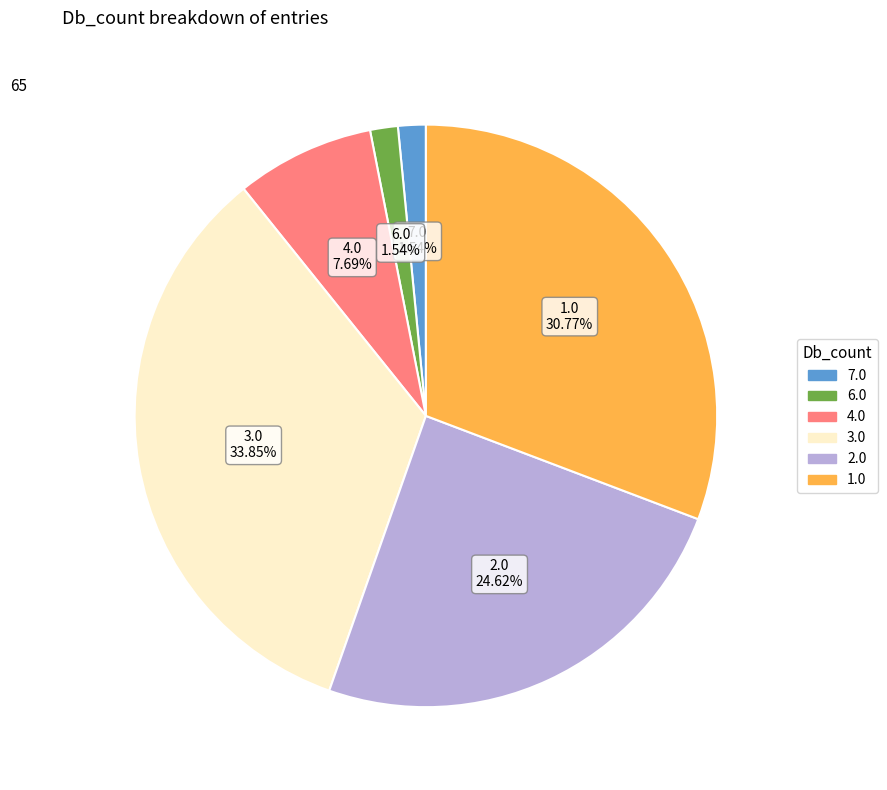

Does any single category account for the majority?

No